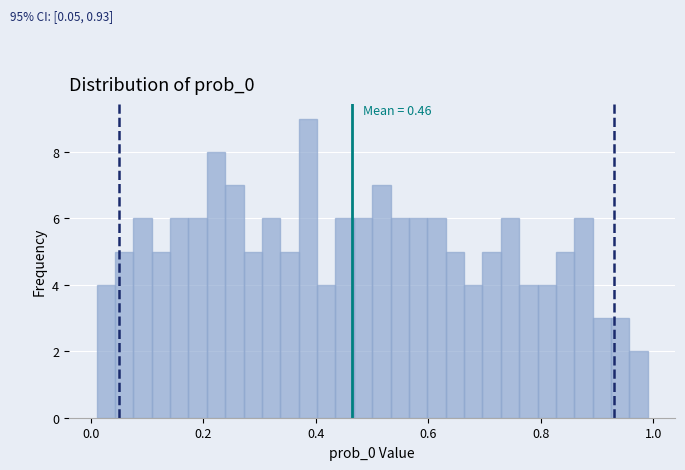

Read against the x-axis, roughly where is the centre of the tallest bar?

0.38